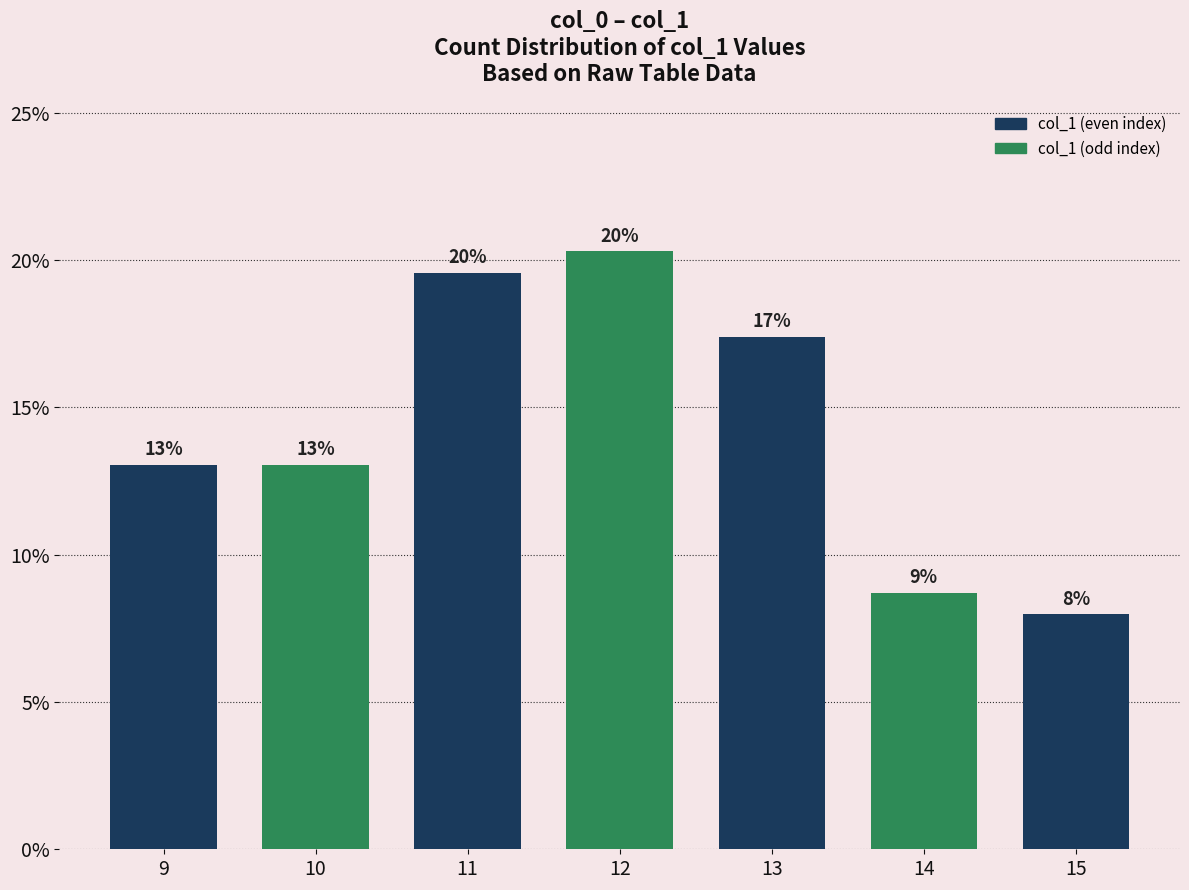

Does the chart contain stacked bars?

No